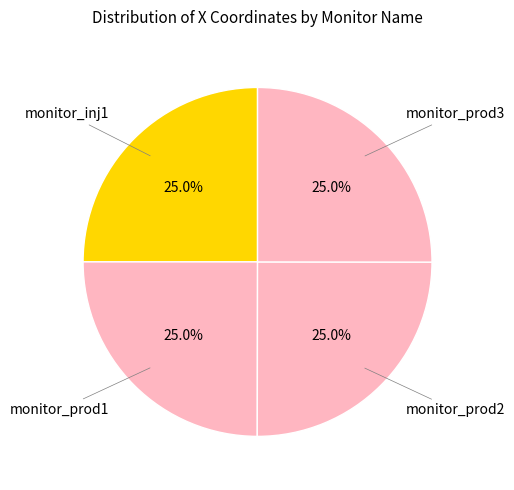

What percentage do monitor_prod3 and monitor_prod2 together represent?

50.0%